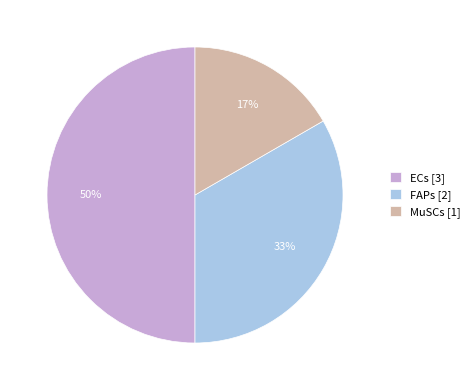

Does MuSCs [1] represent more than half of the total?

No